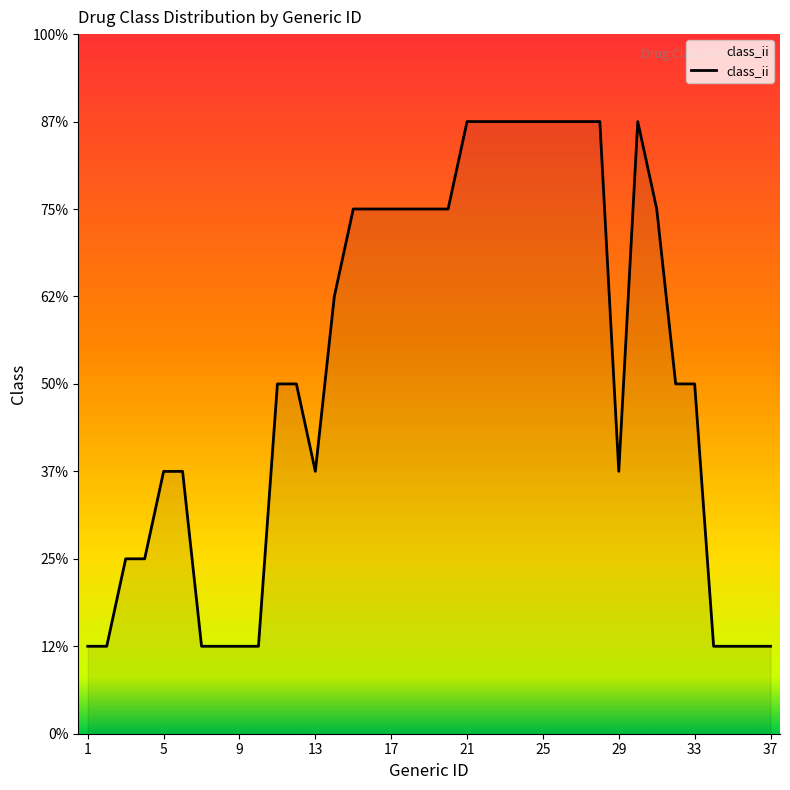

Does the chart have visible grid lines?

No